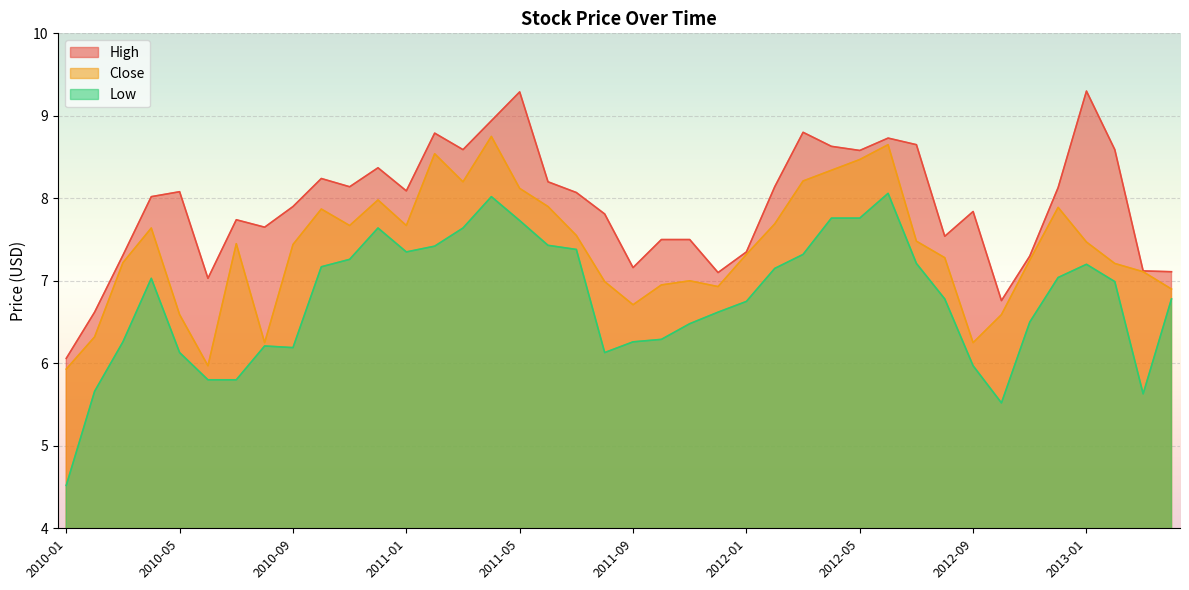

Which series has the largest range (max minus min)?

Low